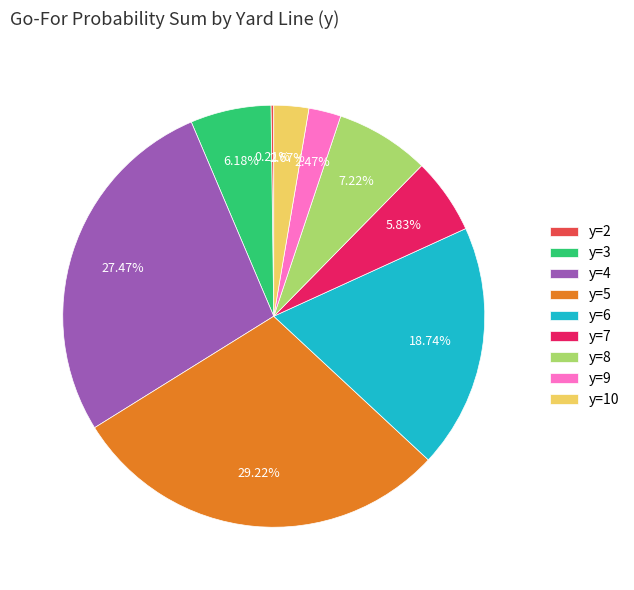

To the nearest percent, what is the combined percentage of y=4 and y=10?

30%